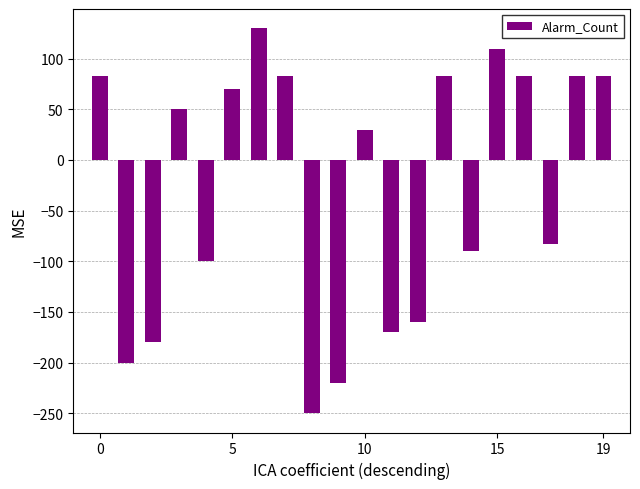

How many series are shown in this chart?

1